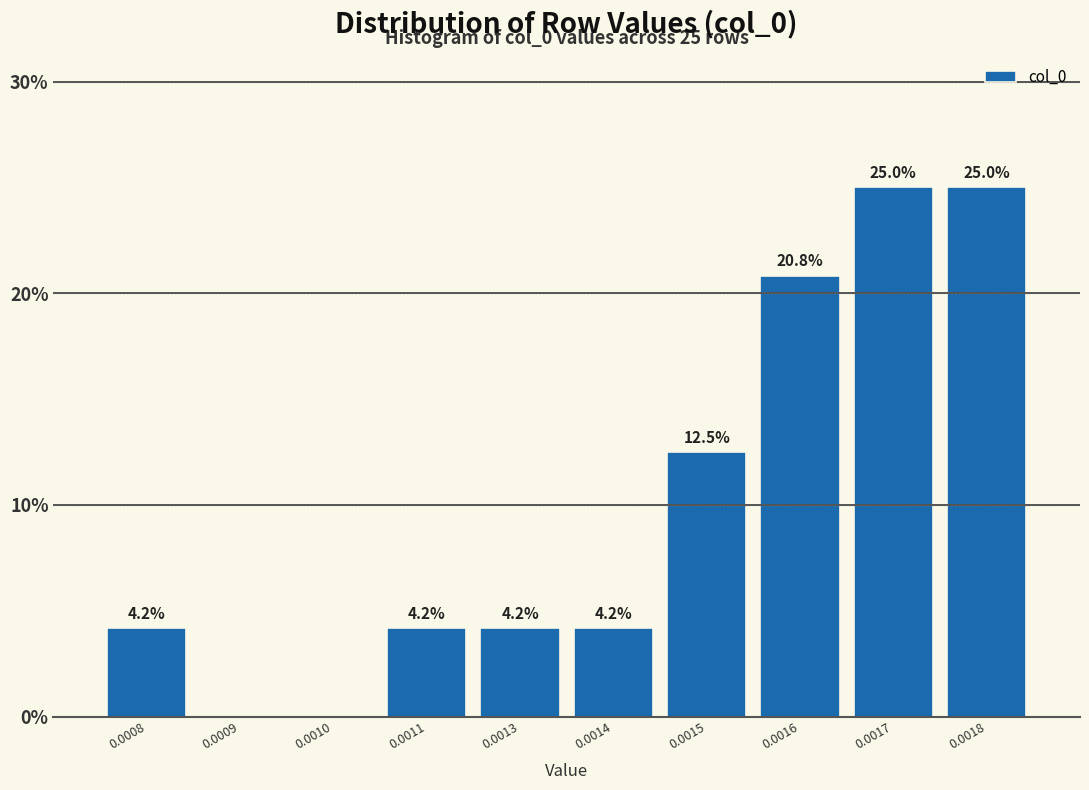

Reading left to right, list all the values displayed in this chart.

0.0008=4.2	0.0009=0.0	0.0010=0.0	0.0011=4.2	0.0013=4.2	0.0014=4.2	0.0015=12.5	0.0016=20.8	0.0017=25.0	0.0018=25.0